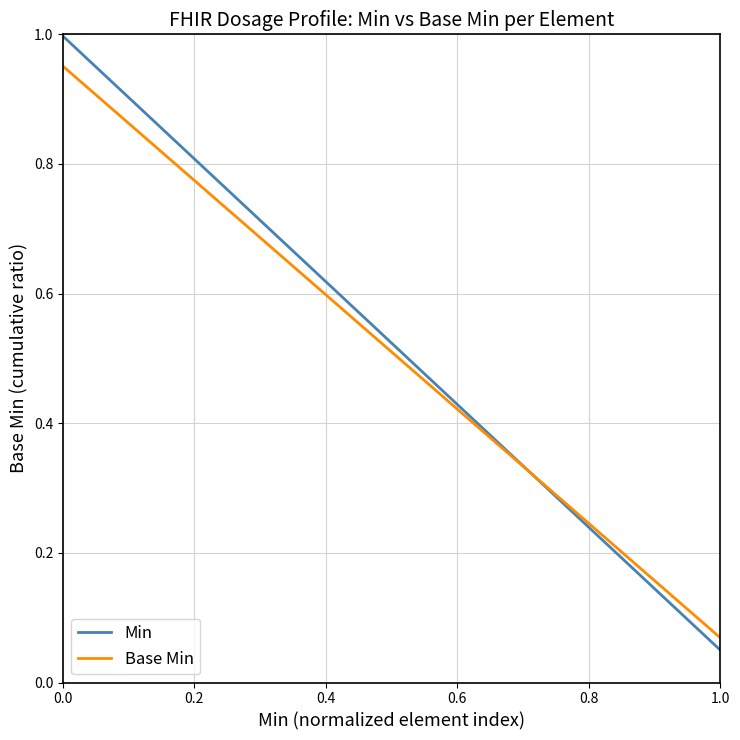

How many times do Min and Base Min cross each other?

1